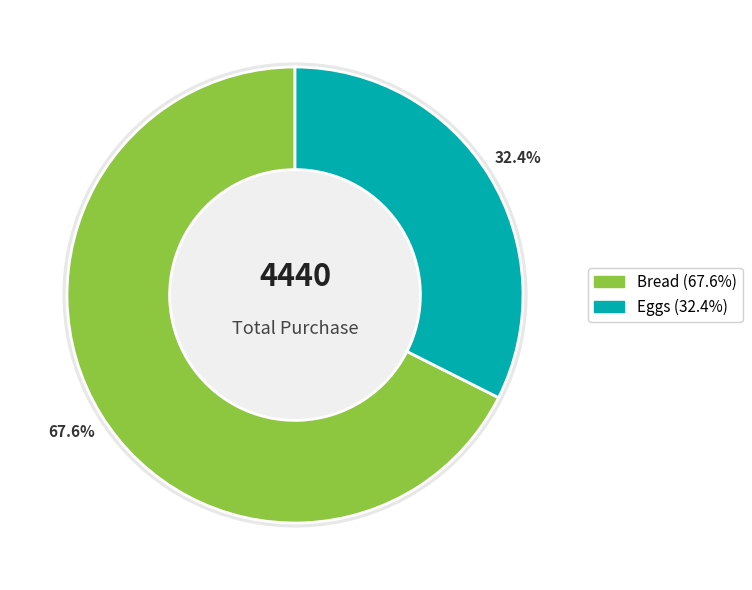

What is the change in value from Bread to Eggs?

-1560